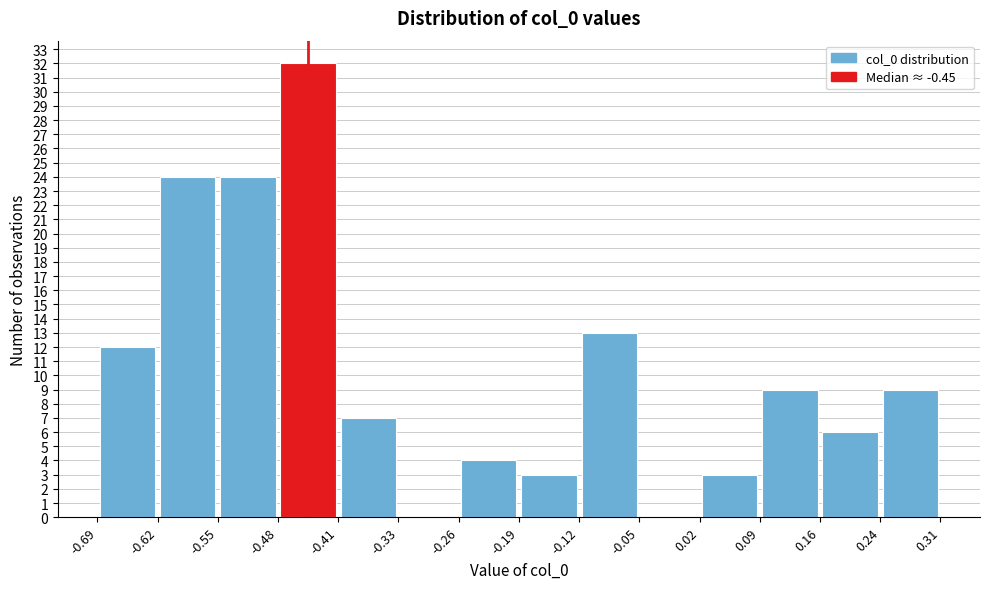

What is the height of the bar covering -0.19 to -0.12 on the x-axis? The values are not printed on the chart, so give them approximately, as read against the axis.

3